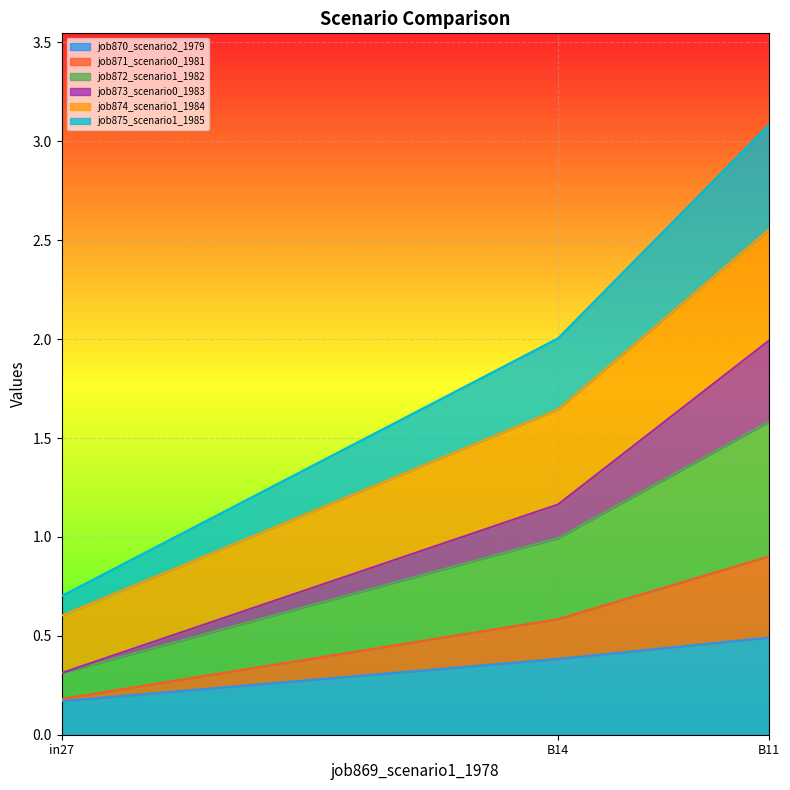

At which category is the sum across all series the highest?

B11